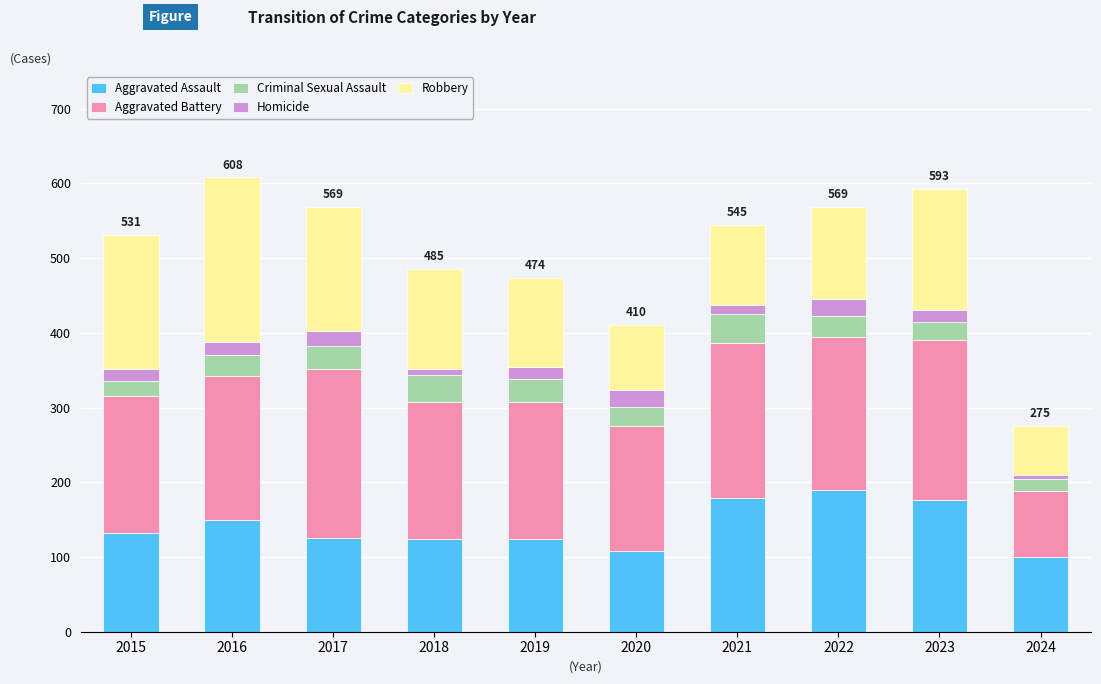

What are all the series names shown in the legend?

Aggravated Assault, Aggravated Battery, Criminal Sexual Assault, Homicide, Robbery